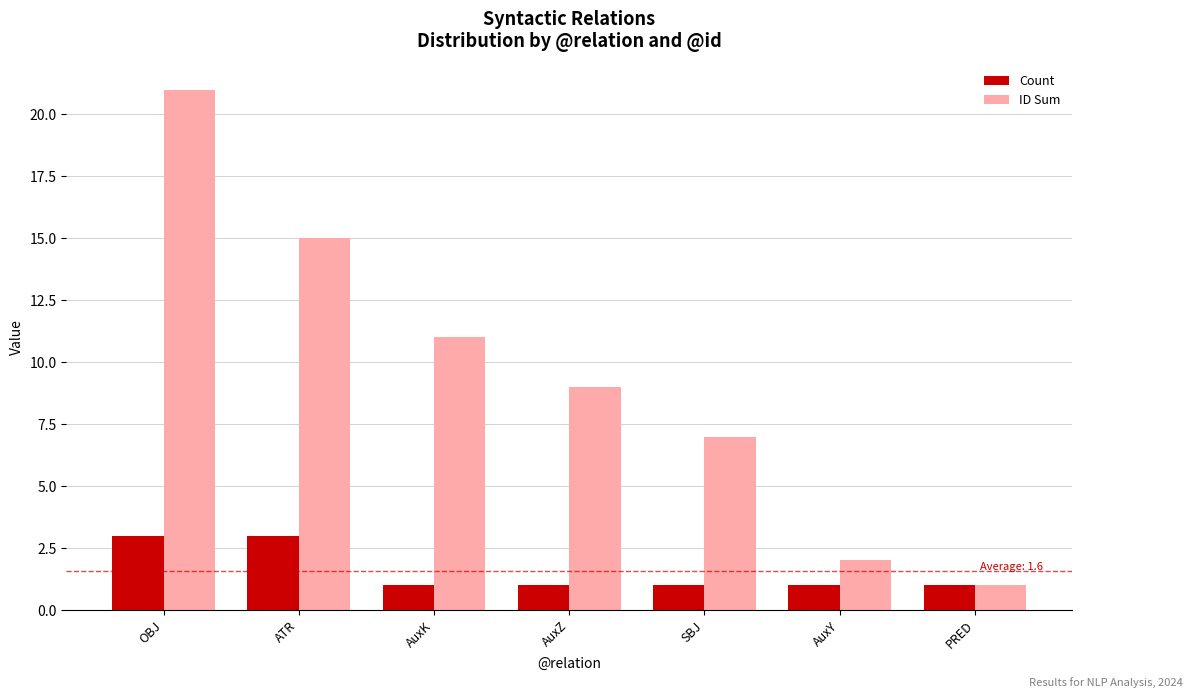

Rank the series at SBJ from highest to lowest value.

ID Sum, Count